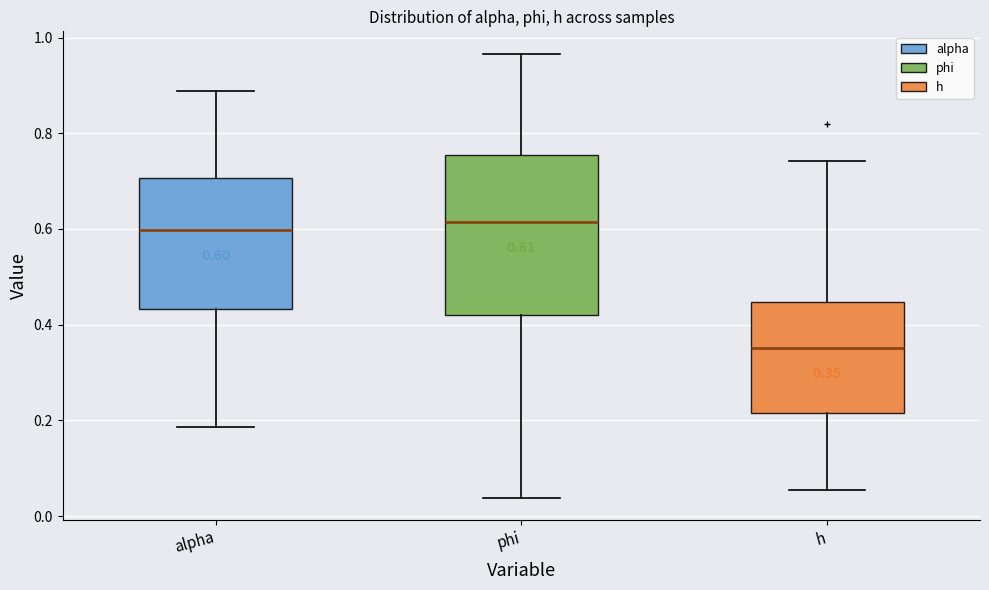

Which box's median line is the lowest?

h